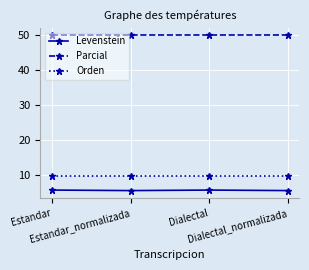

Is it true that Orden equals 9.5 at Dialectal?

True